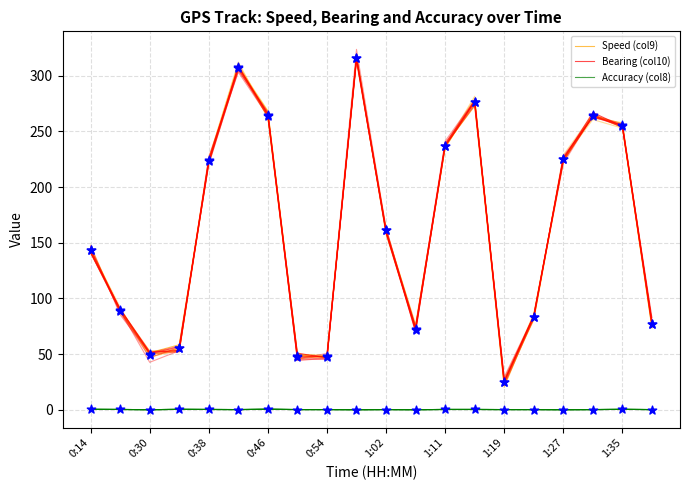

What are all the series names shown in the legend?

Speed (col9), Bearing (col10), Accuracy (col8)